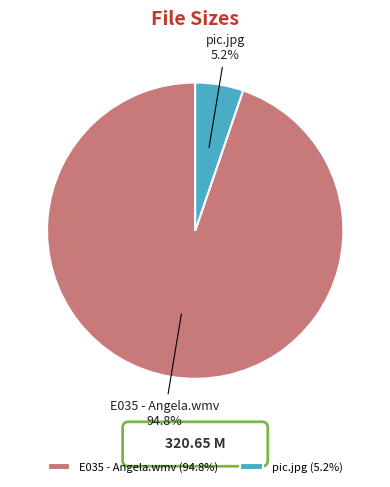

What is the smallest slice in the pie chart?

pic.jpg